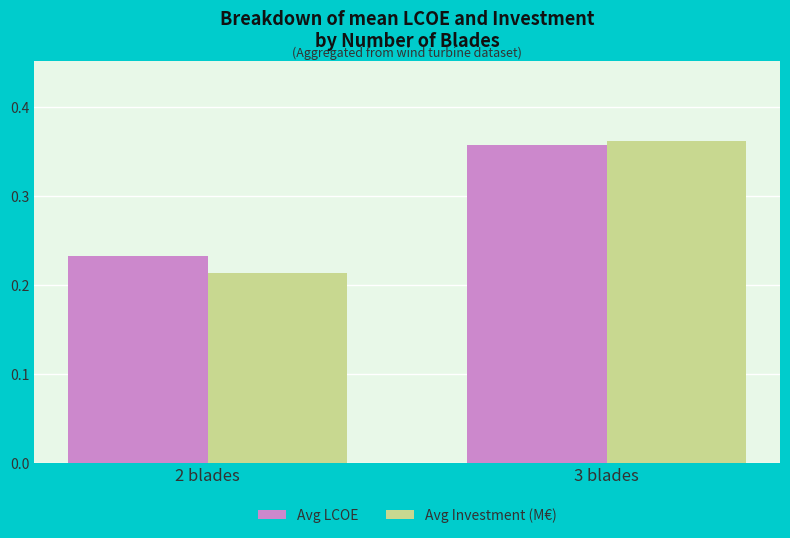

At 3 blades, list the series in order from largest to smallest.

Avg Investment (M€), Avg LCOE